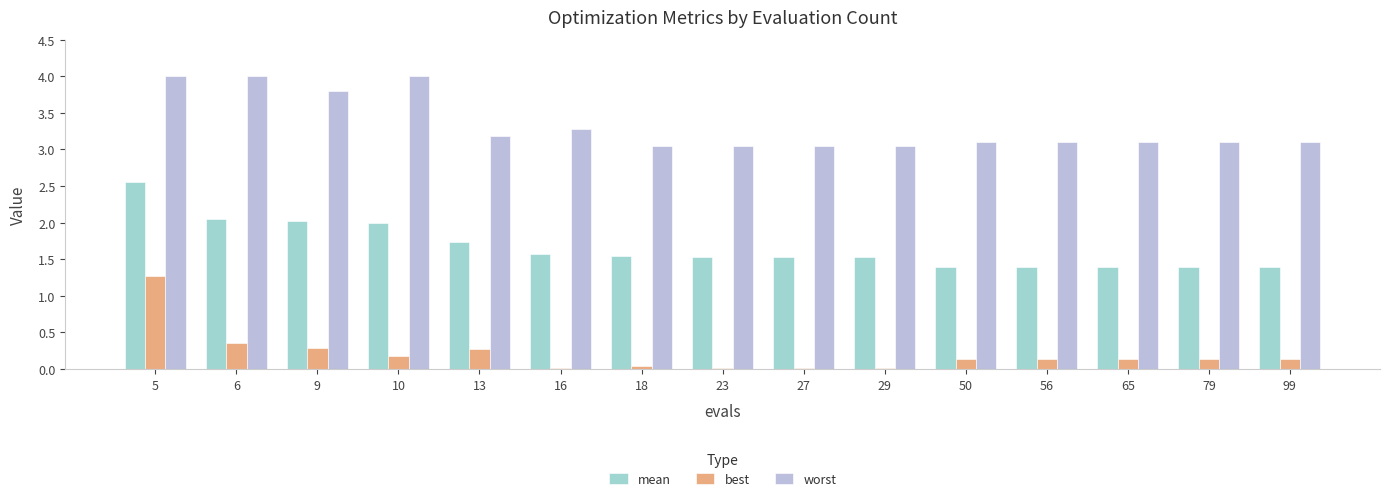

What is the sum of all worst values?

50.0